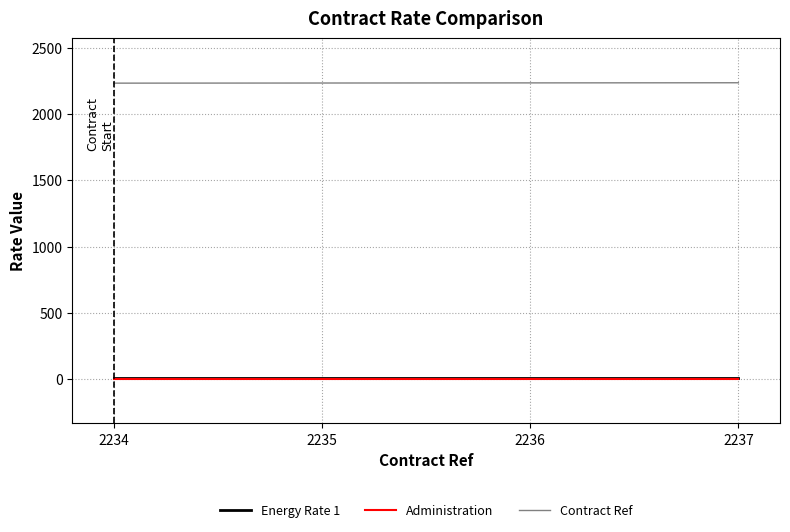

How many lines are shown in the chart?

3